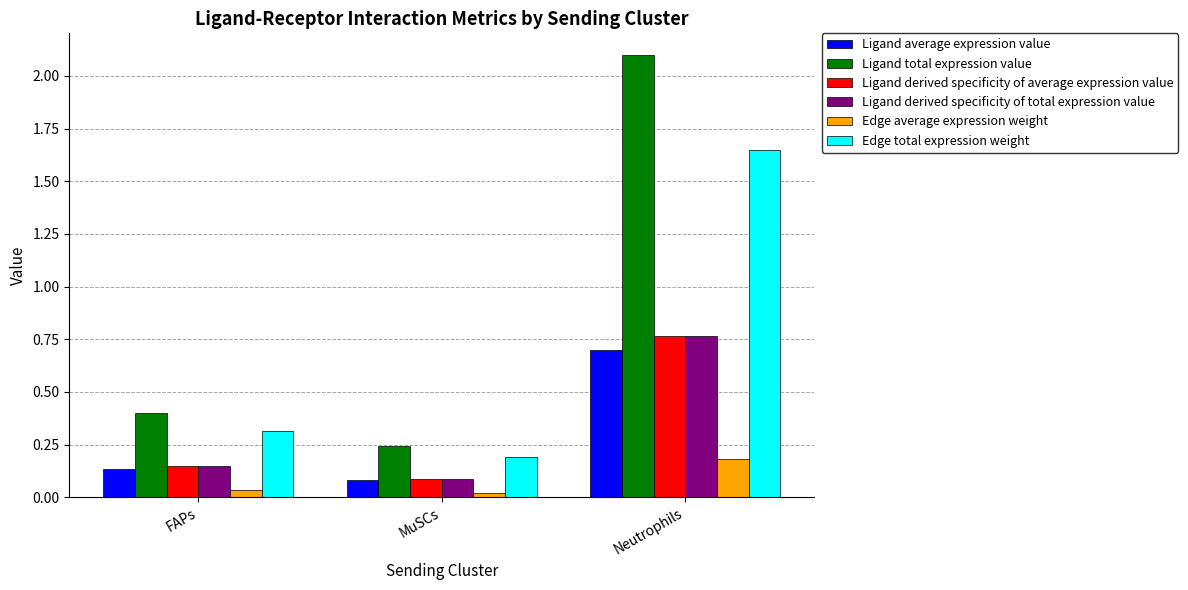

How many bars are there in each group?

6